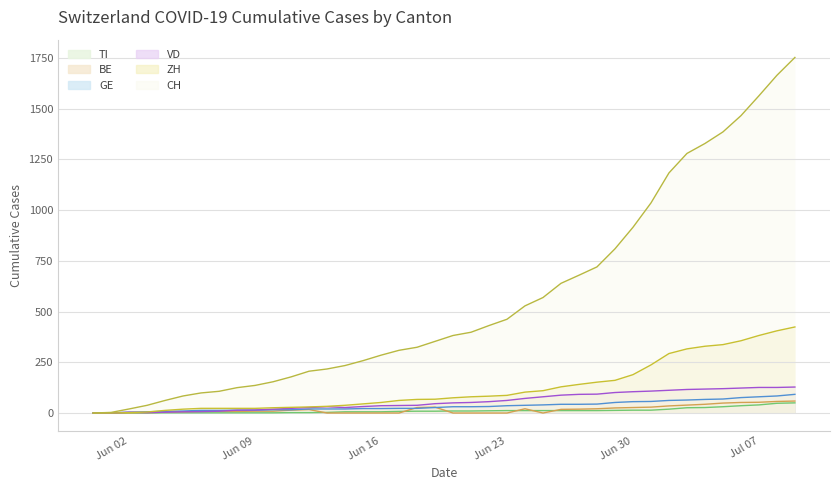

At which label does CH reach its minimum?

2020-05-31